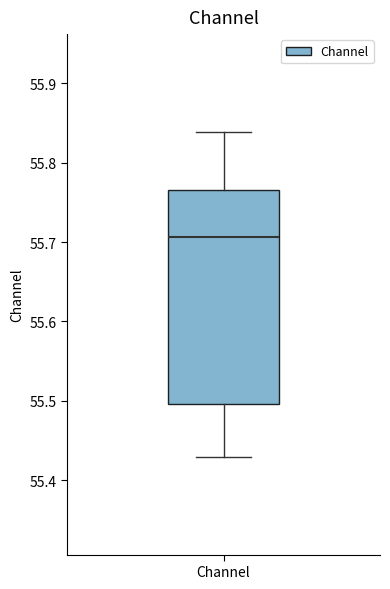

Transcribe this box plot: give where the median line is, the range the box spans, and where the two whiskers end, as read against the y-axis. The values are not printed on the chart, so give them approximately, as read against the axis.

median 55.71, box 55.50 to 55.77, whiskers 55.43 to 55.84